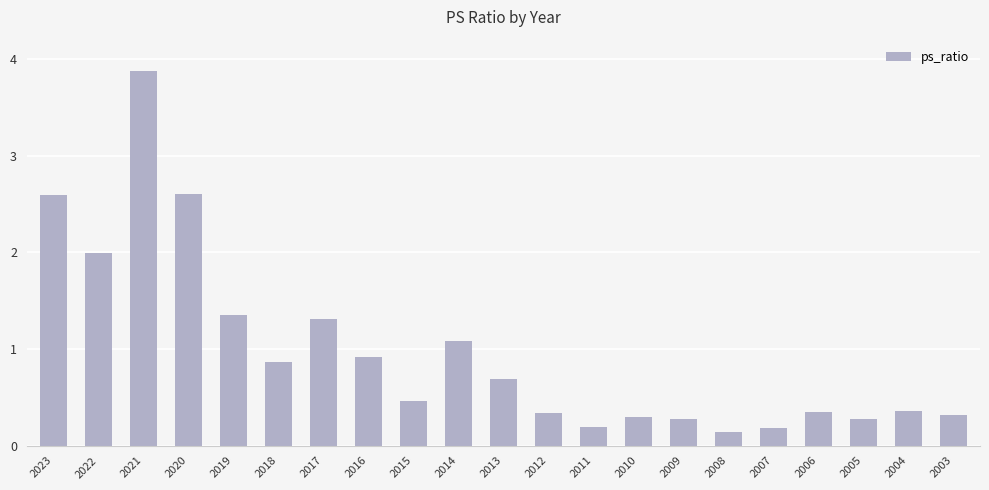

Count the number of data series in this chart.

1